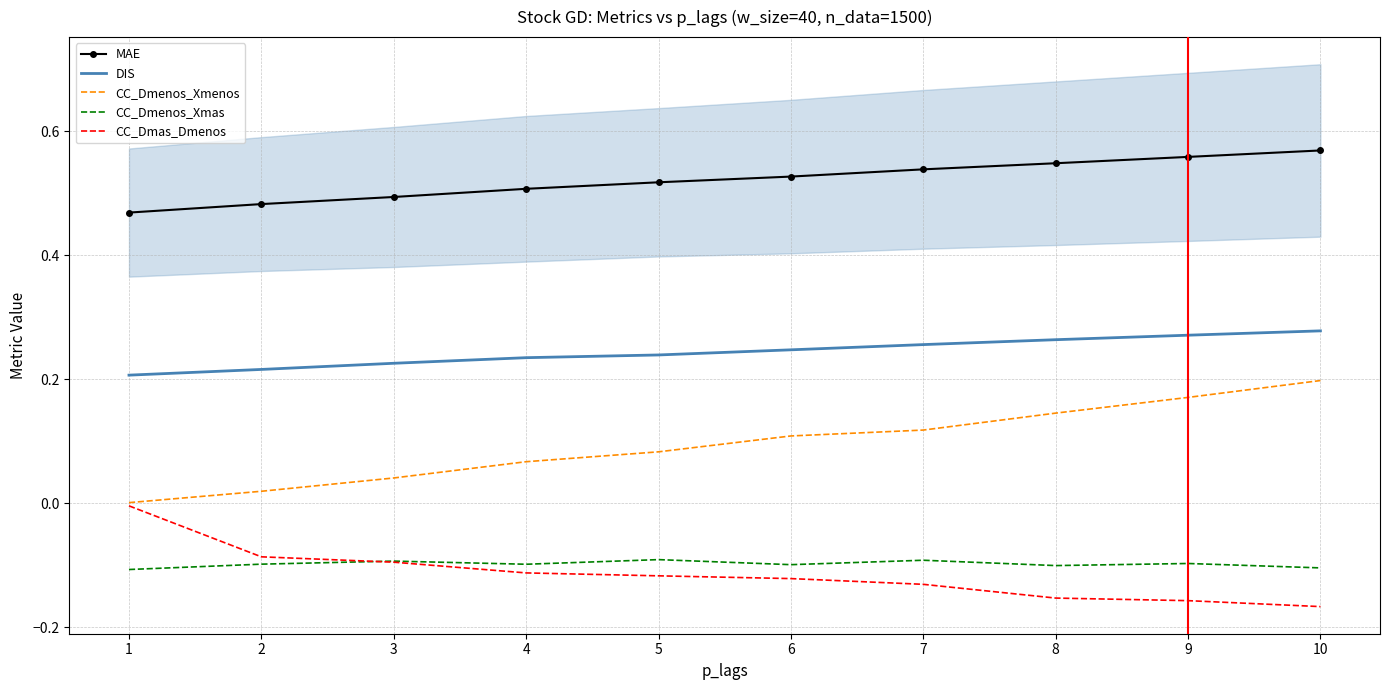

What is the average value of the DIS series?

0.2